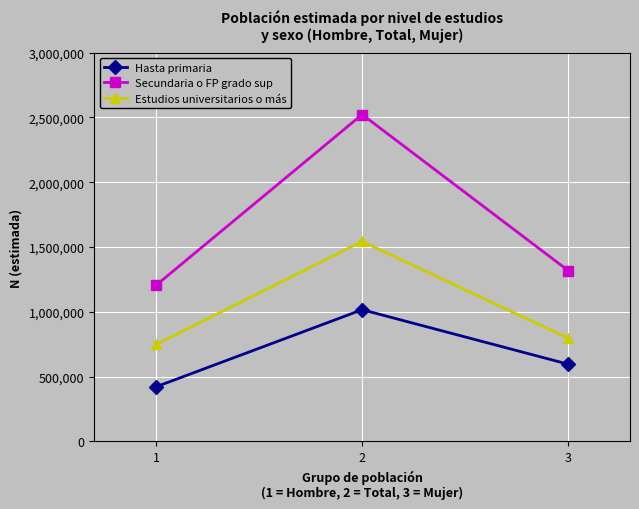

Which series has the widest spread of values?

Secundaria o FP grado sup